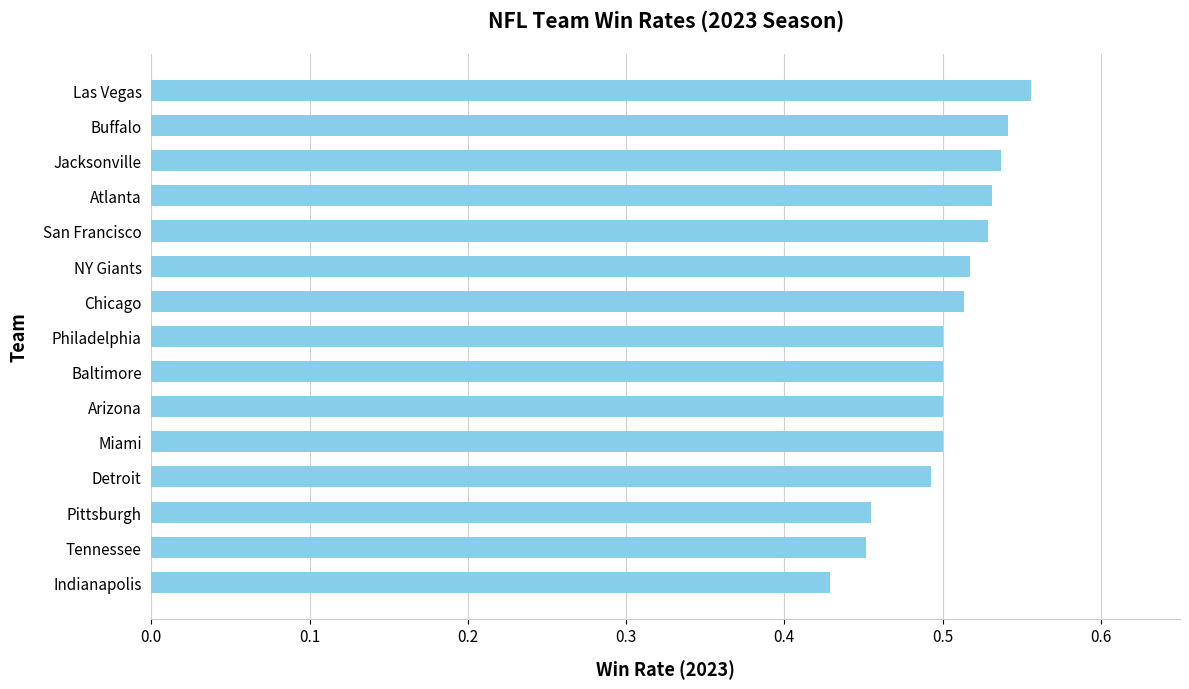

At which label is the value closest to 0?

Indianapolis